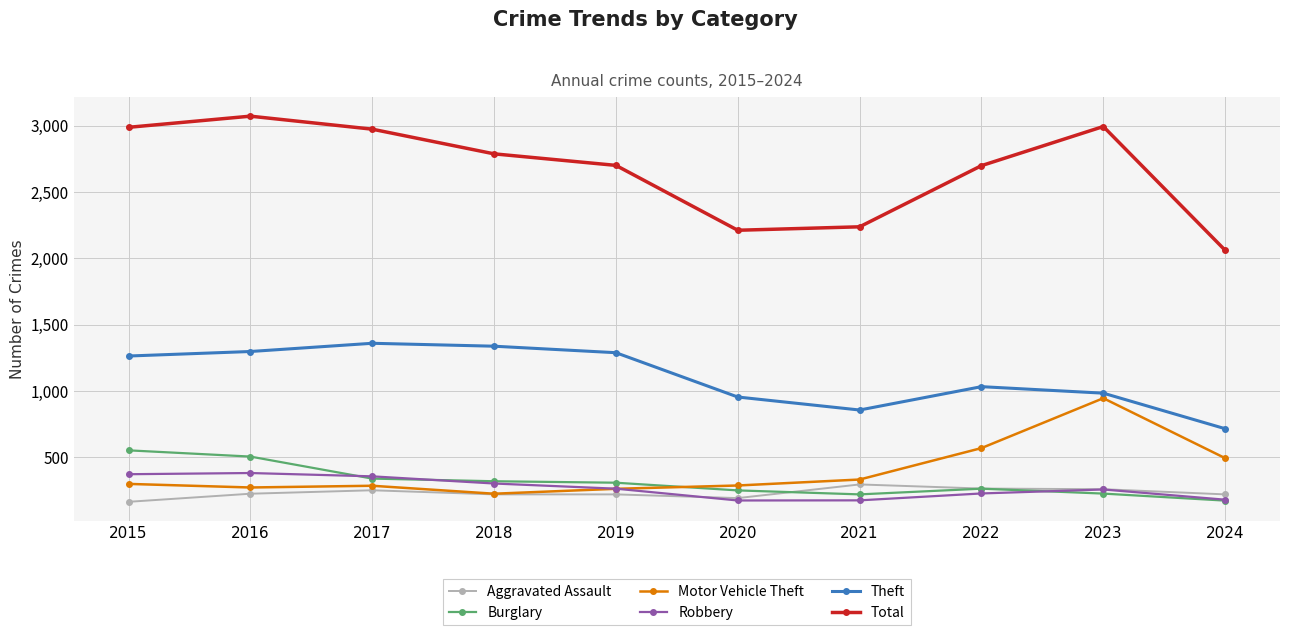

Which series changed the most between 2016 and 2024?

Total